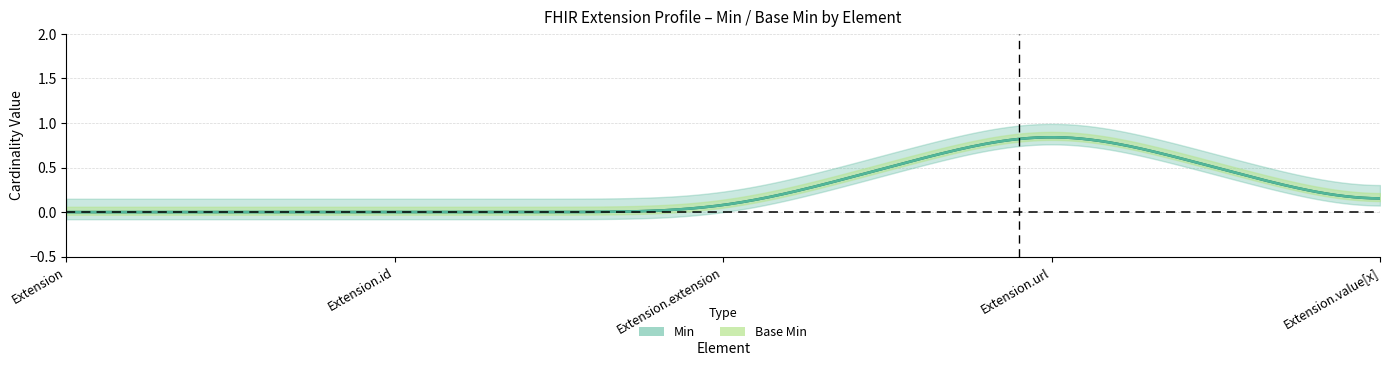

True or false: Min has a value of 1 at Extension.url.

True